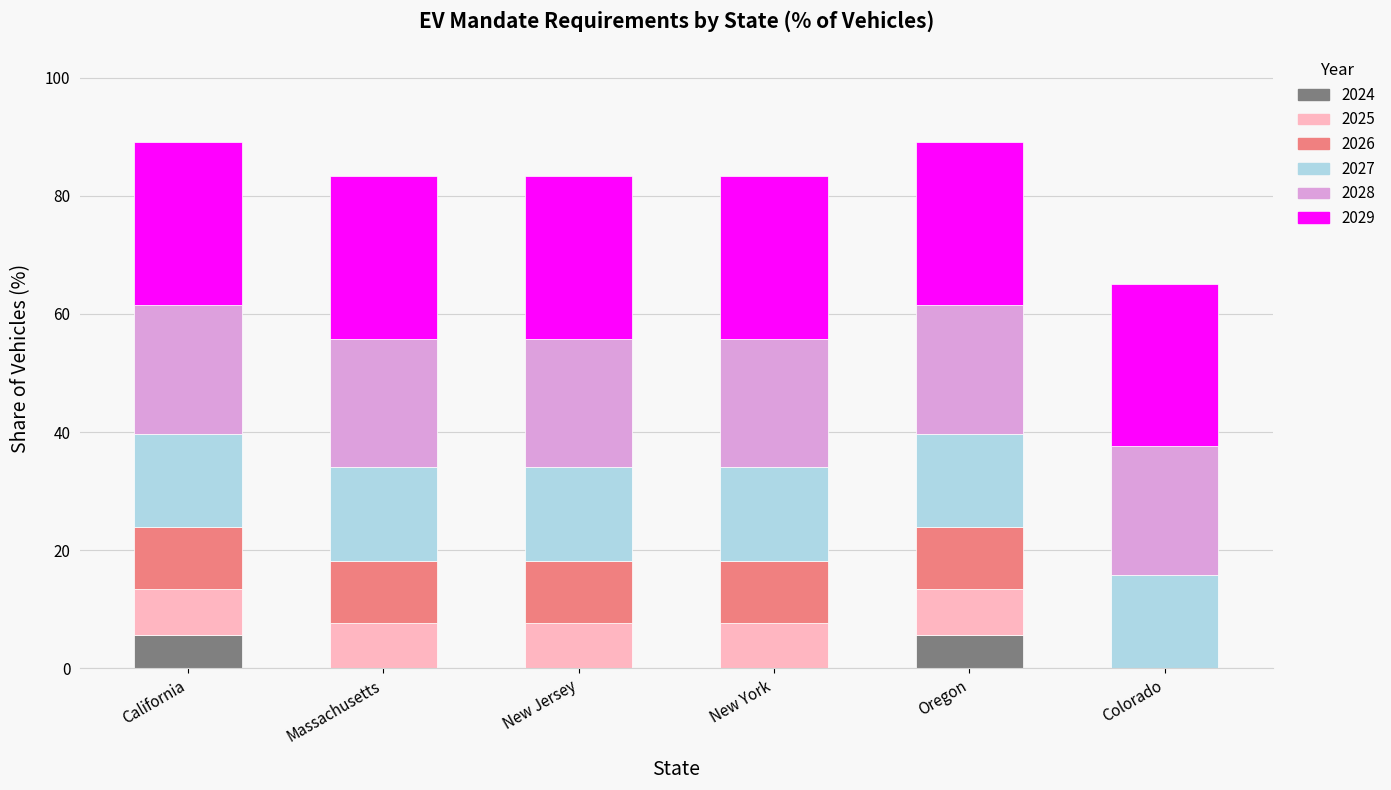

What is the maximum value for 2024?

5.7